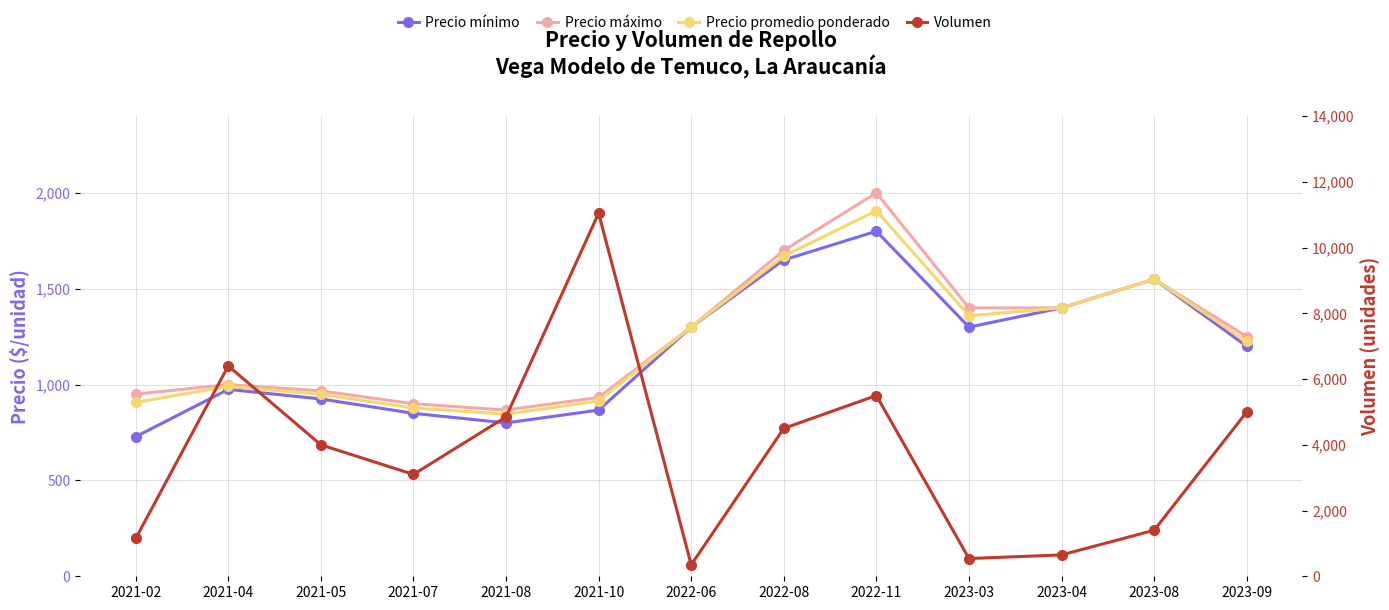

Reading left to right, transcribe all the data shown in this chart.

Precio mínimo: 2021-02=728	2021-04=975	2021-05=925	2021-07=850	2021-08=800	2021-10=867	2022-06=1300	2022-08=1650	2022-11=1800	2023-03=1300	2023-04=1400	2023-08=1550	2023-09=1200
Precio máximo: 2021-02=950	2021-04=1000	2021-05=967	2021-07=900	2021-08=867	2021-10=933	2022-06=1300	2022-08=1700	2022-11=2000	2023-03=1400	2023-04=1400	2023-08=1550	2023-09=1250
Precio promedio ponderado: 2021-02=907	2021-04=991	2021-05=949	2021-07=878	2021-08=845	2021-10=915	2022-06=1300	2022-08=1670	2022-11=1907	2023-03=1359	2023-04=1400	2023-08=1550	2023-09=1225
Volumen: 2021-02=1150	2021-04=6400	2021-05=4000	2021-07=3100	2021-08=4850	2021-10=11050	2022-06=350	2022-08=4500	2022-11=5500	2023-03=540	2023-04=650	2023-08=1400	2023-09=5000